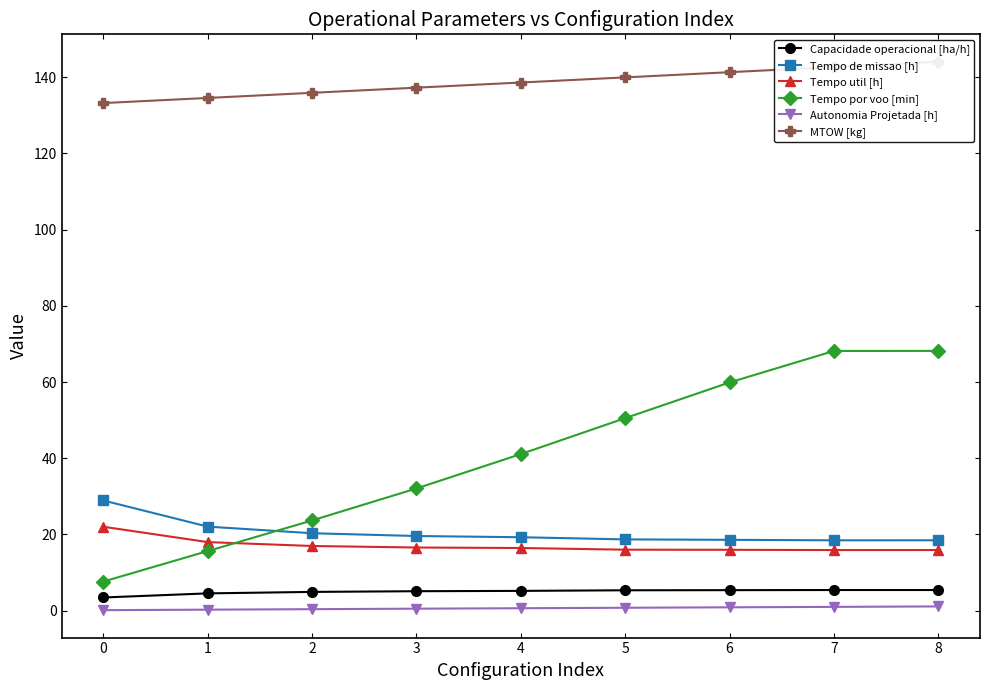

The value of Autonomia Projetada [h] at 1 is 0.3. True or false?

True